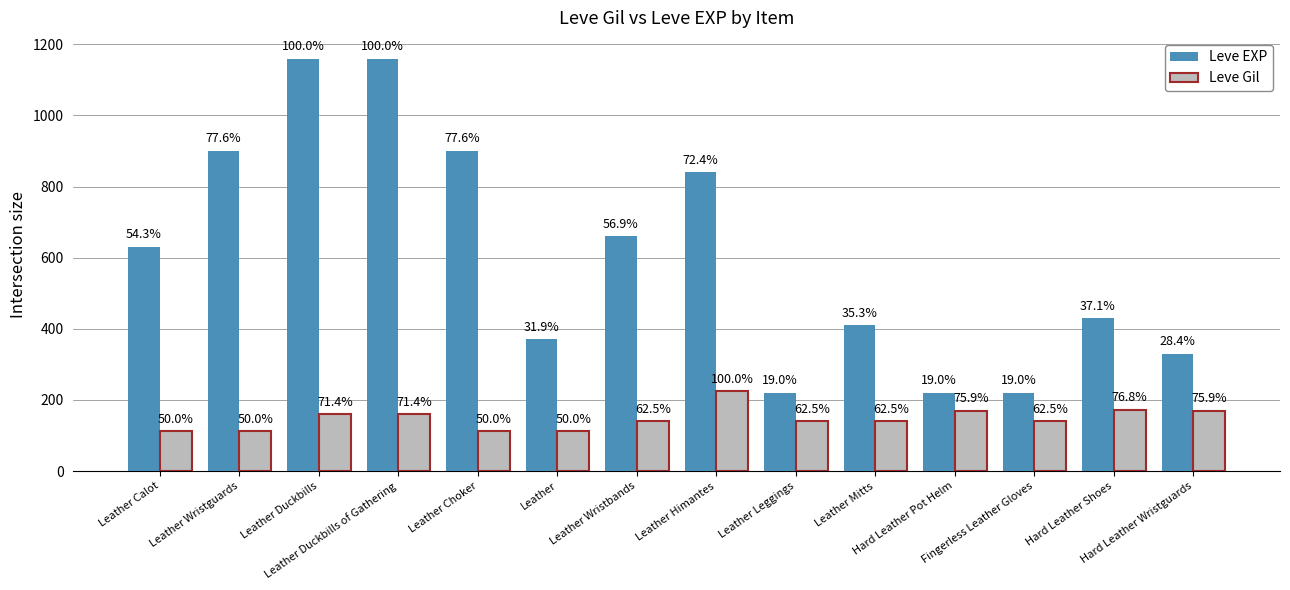

Where is Leve EXP nearest to the value 690?

Leather Wristbands